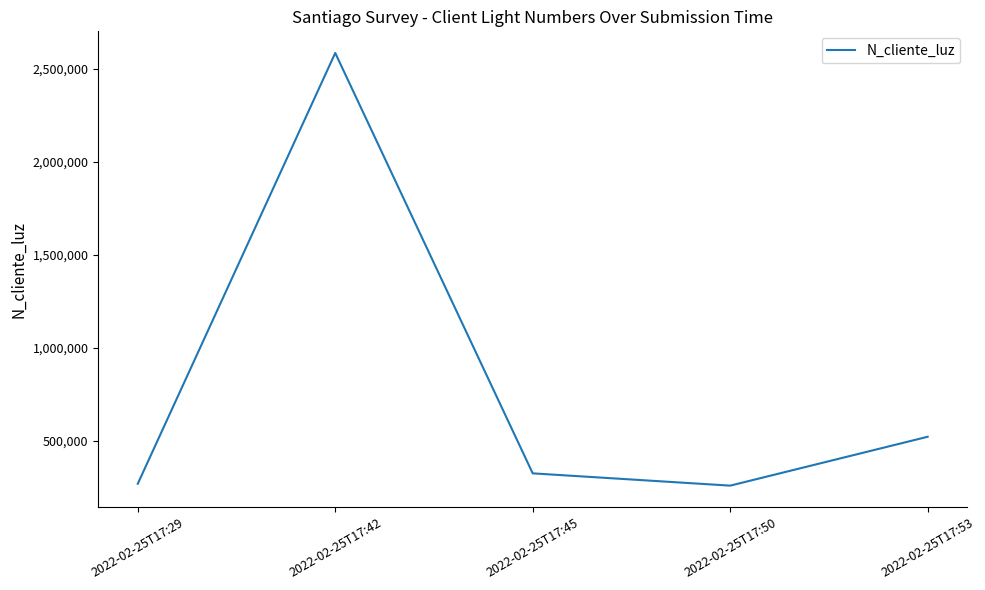

What is the smallest value displayed?

258663